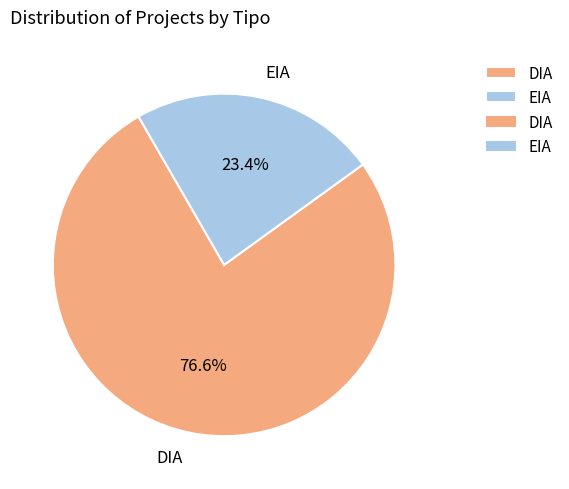

Does EIA account for over 50% of the chart?

No